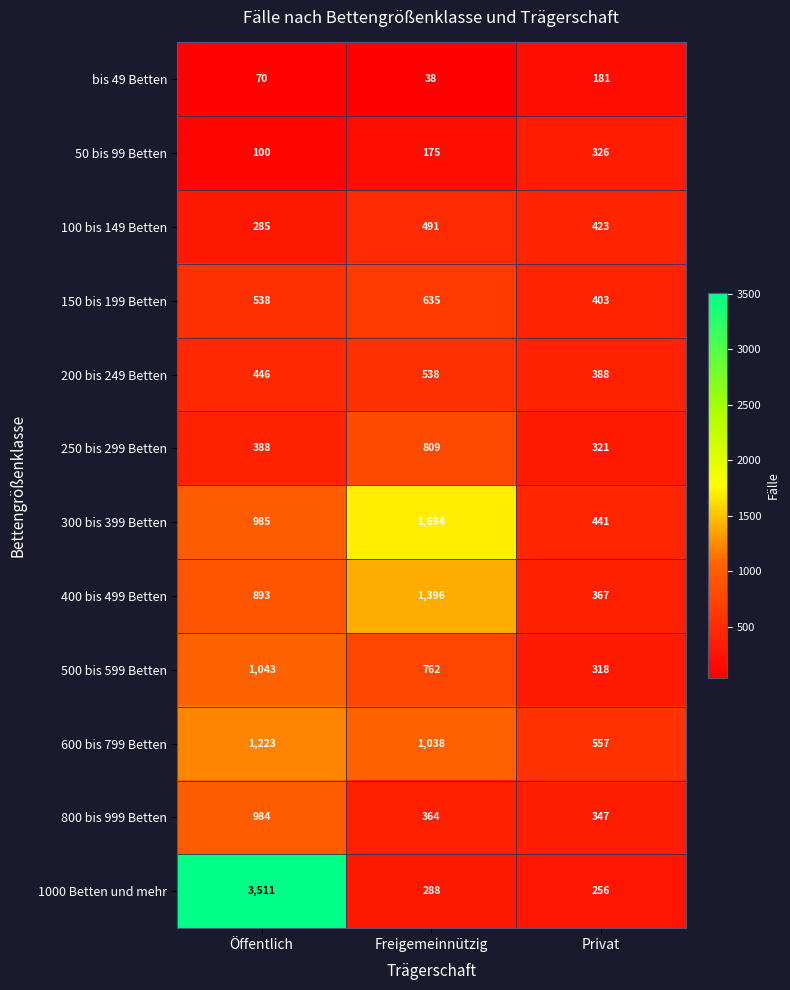

Where does the 800 bis 999 Betten series first go above 364?

Öffentlich